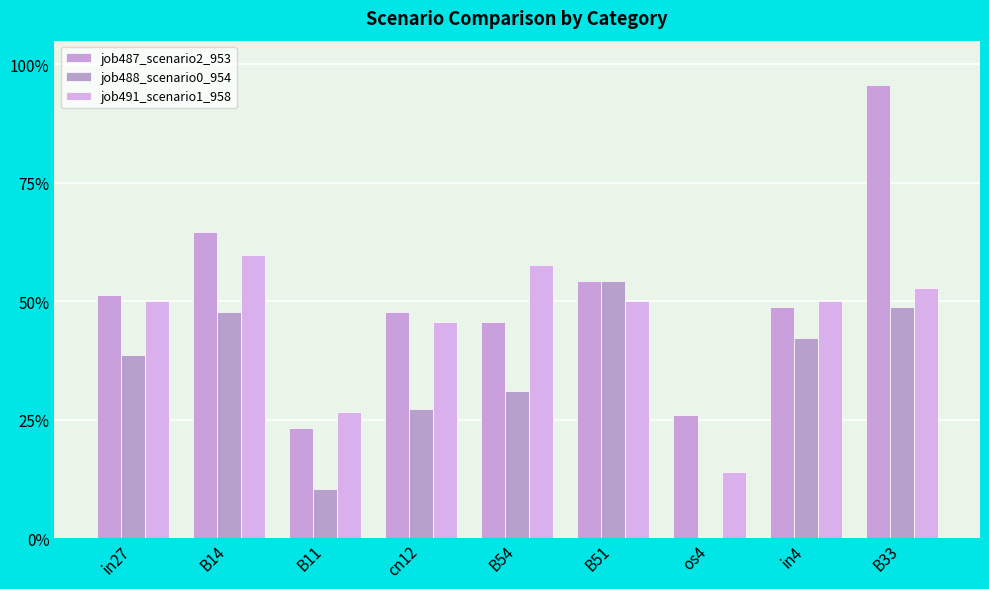

Does the chart contain stacked bars?

No